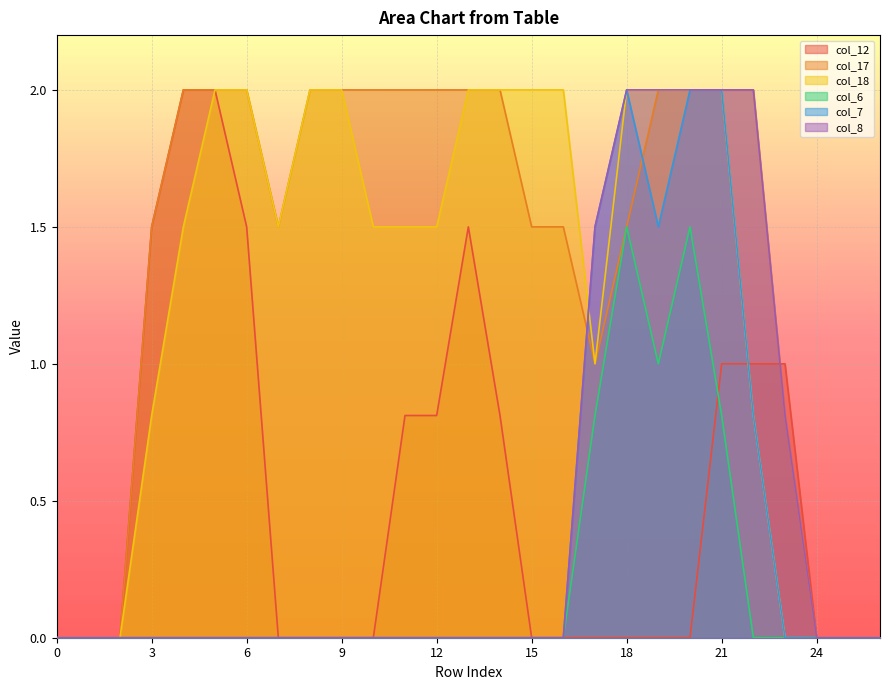

List the series in order of their peak value, lowest first.

col_6, col_12, col_17, col_18, col_7, col_8